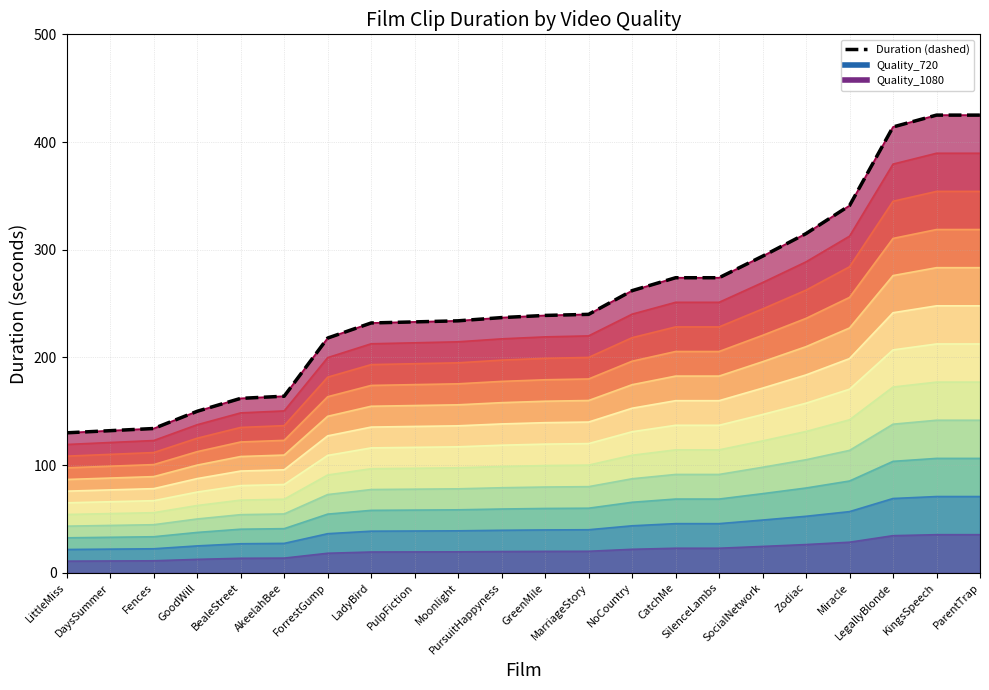

Does the chart have visible grid lines?

Yes